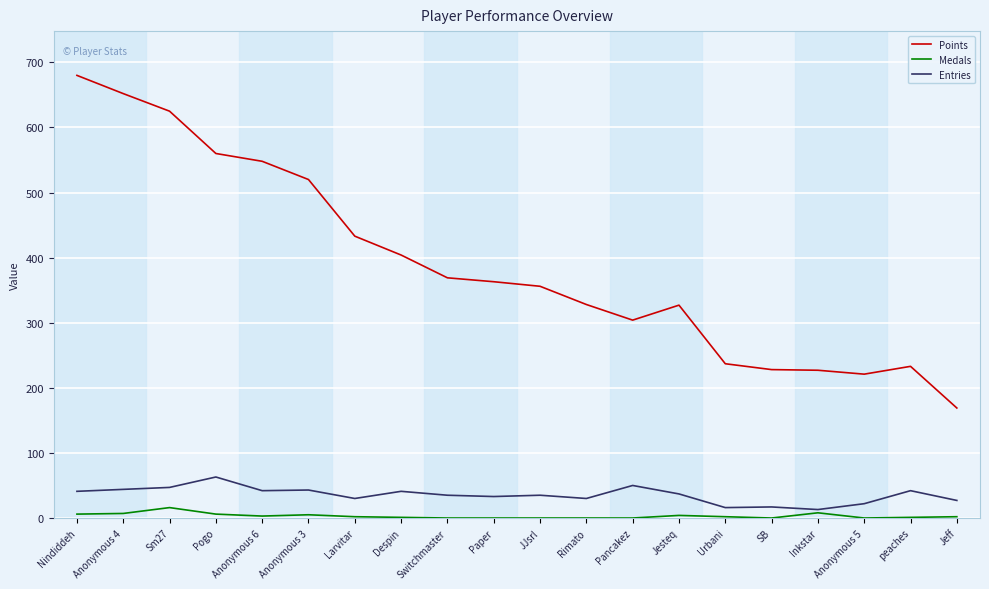

Is this an area chart (filled region under the line)?

No